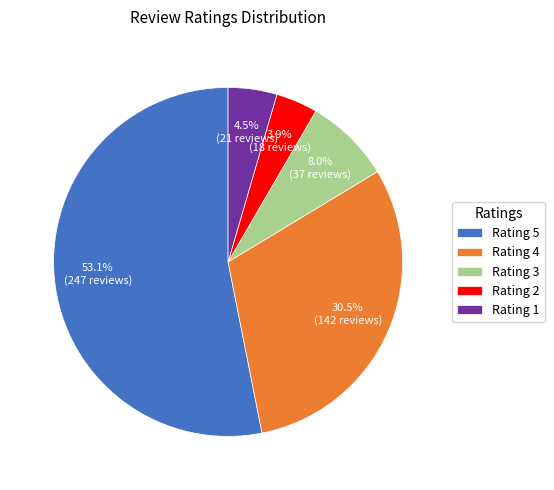

What is the smallest slice in the pie chart?

Rating 2